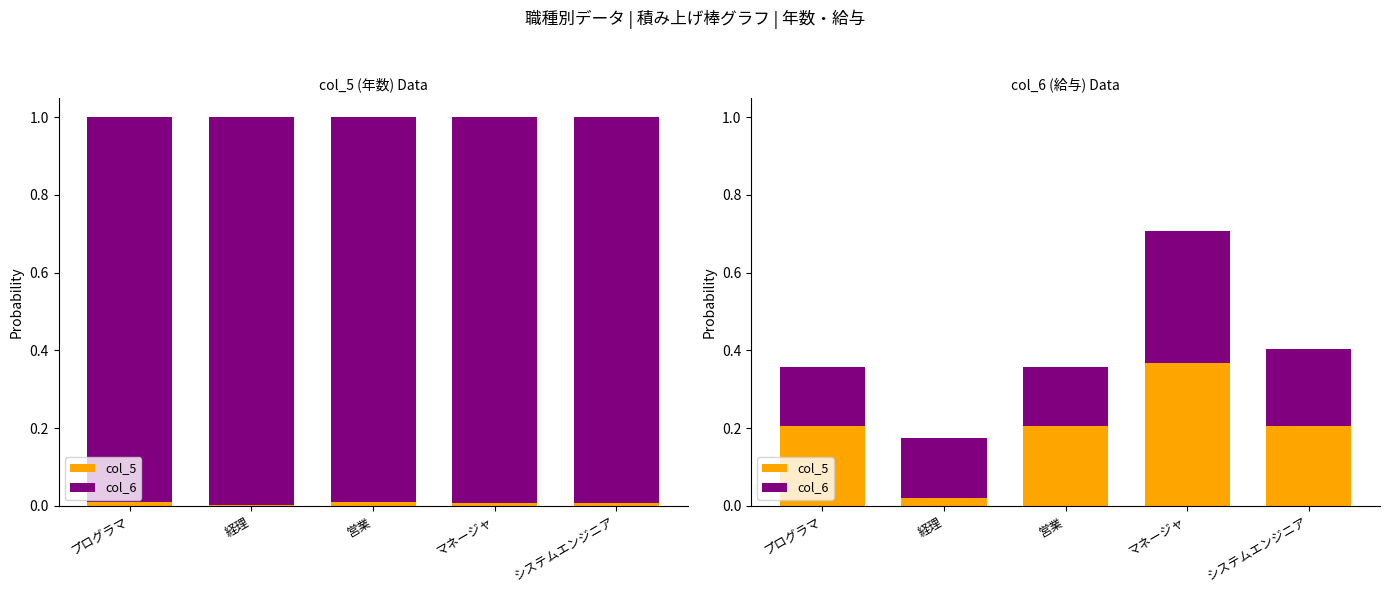

What is the value of the col_6 bar at the 1st from the left?

0.2